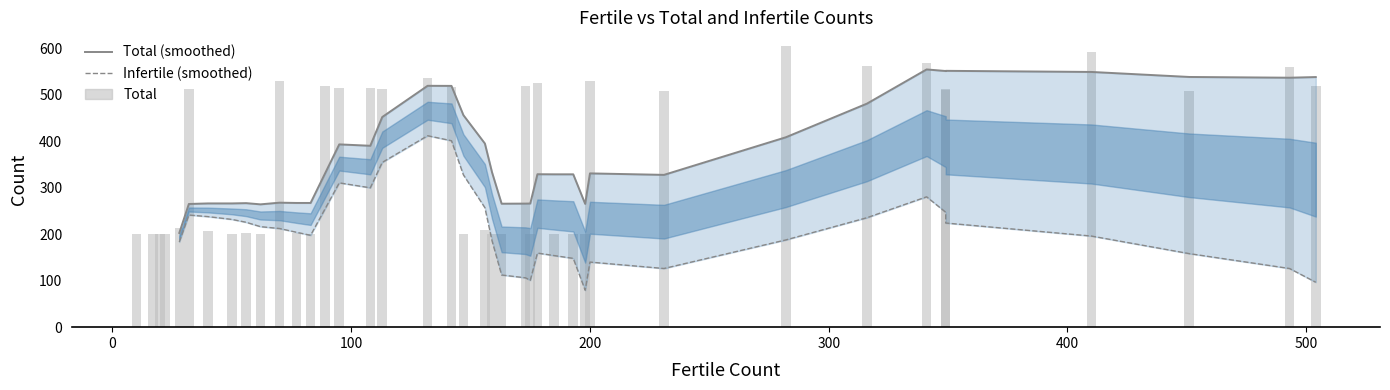

Reading right to left, list all the values displayed in this chart.

Fertile: 108	32	200	132	40	231	113	142	70	95	349	504	493	316	451	349	410	20	28	89	178	173	341	282	17	83	56	163	185	175	156	159	62	77	193	198	50	22	10	147
Total: 515	512	529	536	206	509	512	517	530	515	511	519	560	562	508	512	592	200	213	518	525	518	568	604	200	200	203	200	200	201	210	201	200	203	200	200	200	200	200	200
Infertile: 407	480	329	404	166	278	399	375	460	420	162	15	67	246	57	163	182	180	185	429	347	345	227	322	183	117	147	37	15	26	54	42	138	126	7	2	150	178	190	53